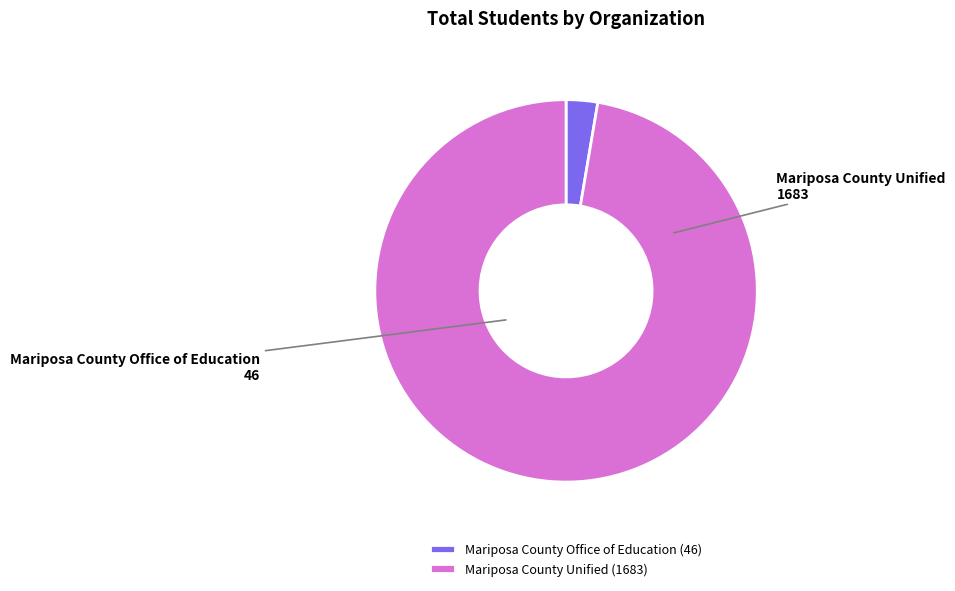

Is the sum of Mariposa County Unified and Mariposa County Office of Education greater than half?

Yes